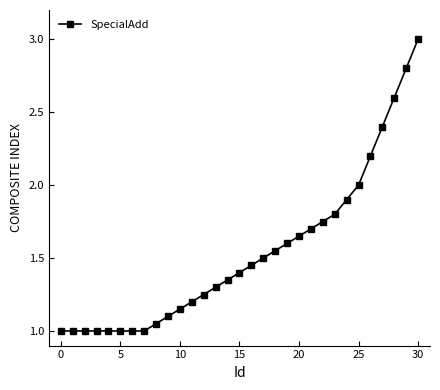

Does the chart display data point markers on the line(s)?

Yes